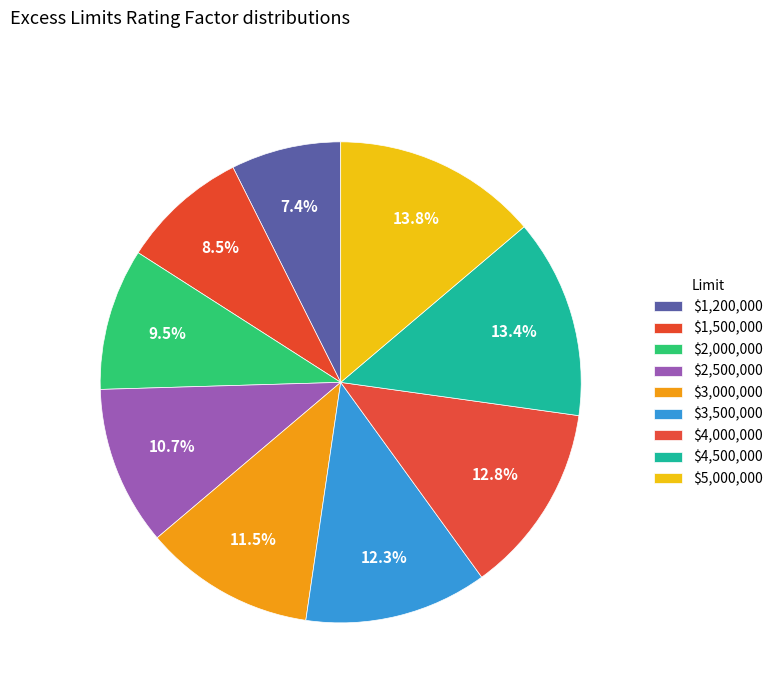

Is it true that $3,000,000 is 1% of the pie?

False